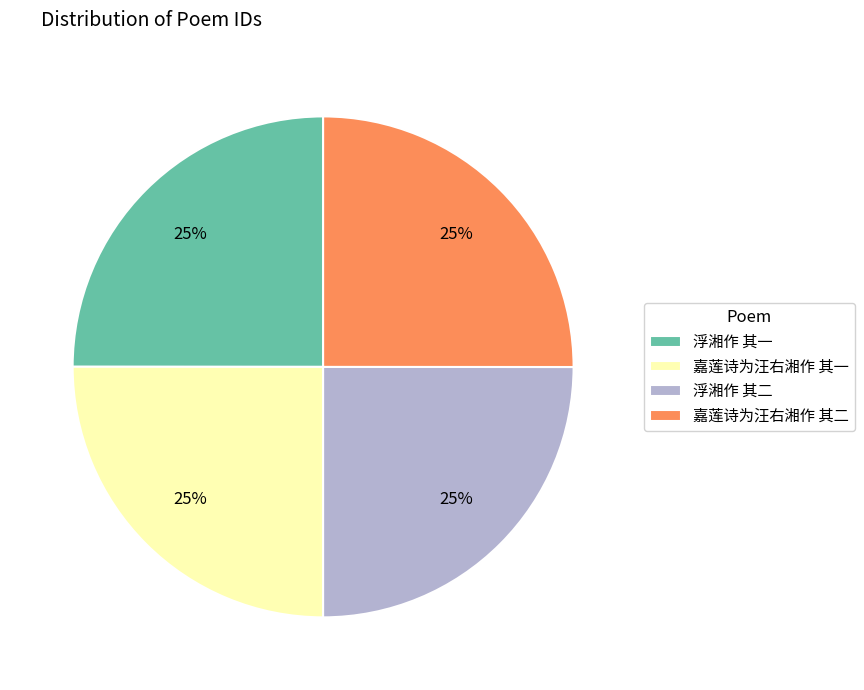

Does 浮湘作 其二 account for over 50% of the chart?

No